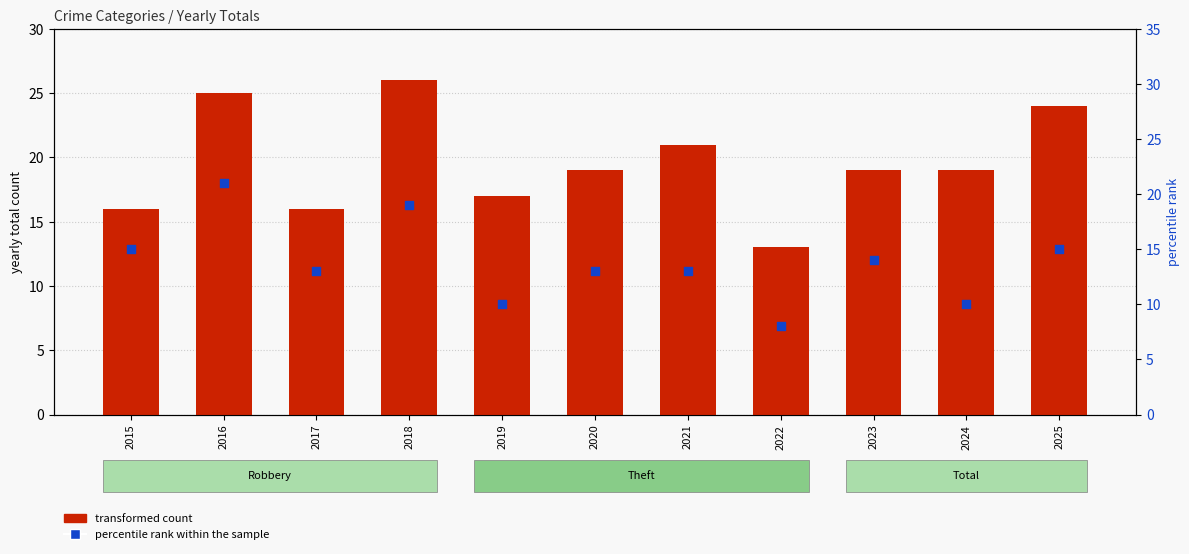

Which series reaches the minimum Y coordinate?

percentile rank within the sample